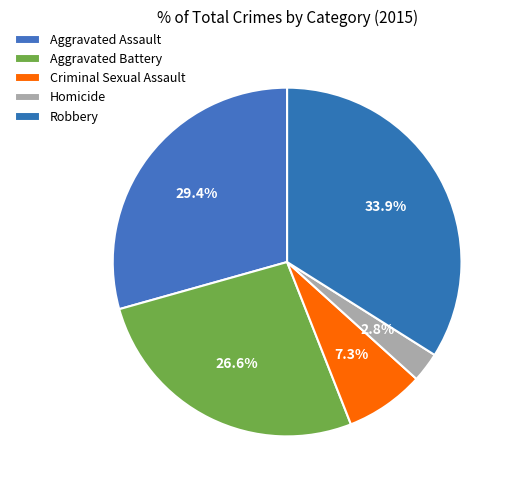

The Criminal Sexual Assault slice represents 1% of the pie. True or false?

False